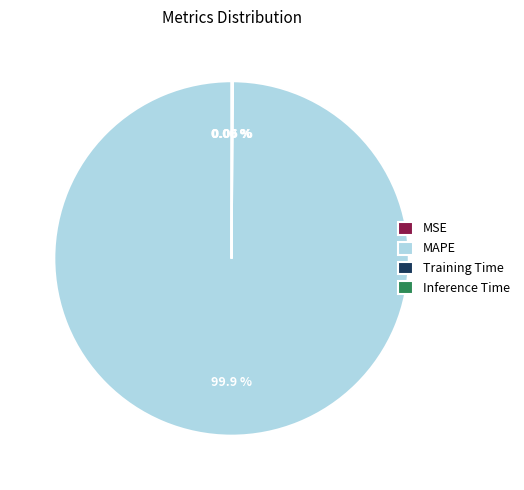

To the nearest percent, what is the average slice percentage?

25%